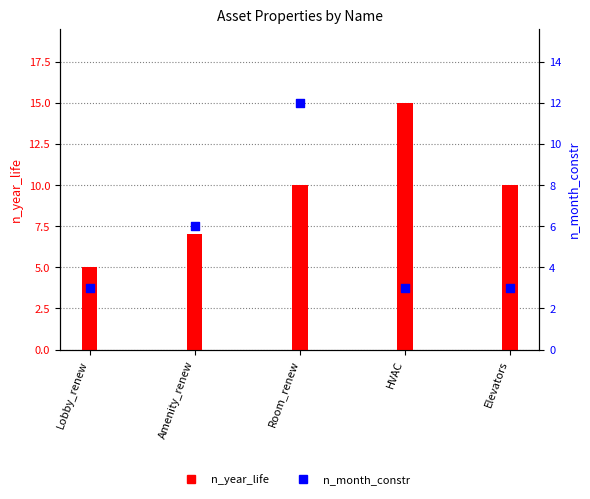

Which has a higher value, Room_renew or Elevators?

Room_renew